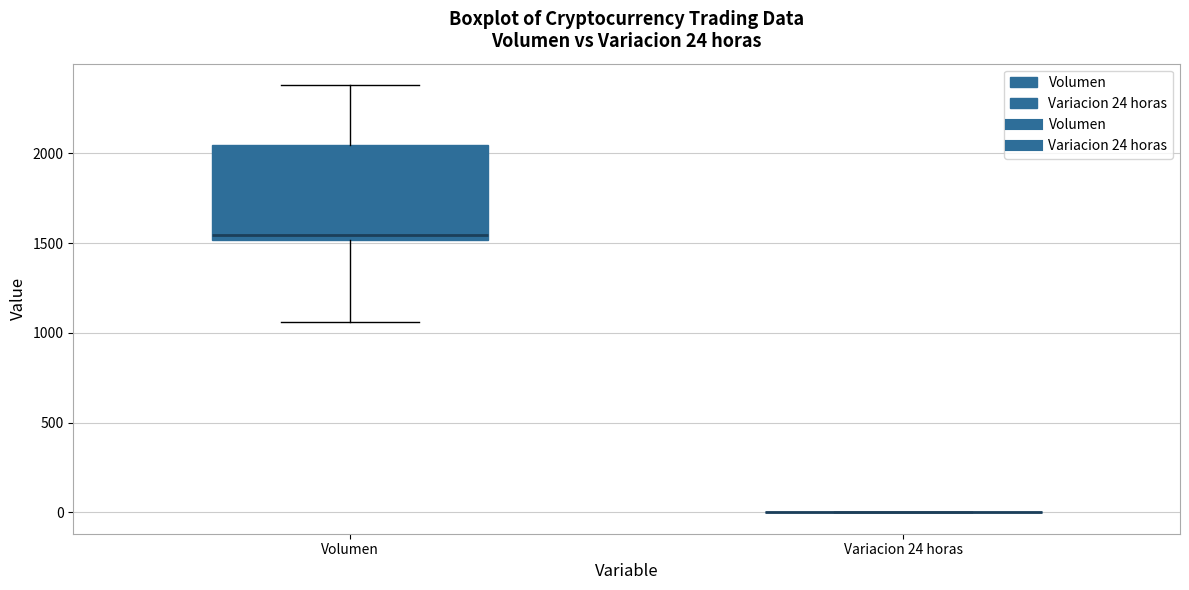

Which box is the tallest, from its lower edge to its upper edge?

Volumen